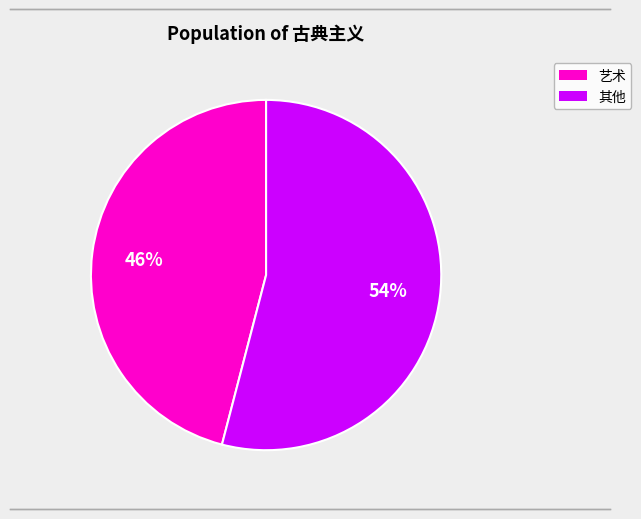

Count the number of slices in the pie.

2